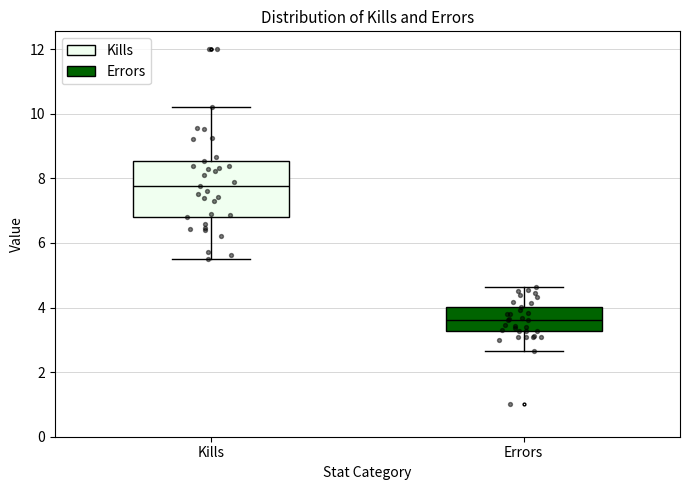

Reading left to right, transcribe this box plot: for each box, give where its median line is, the range the box spans, and where its two whiskers end, as read against the y-axis. The values are not printed on the chart, so give them approximately, as read against the axis.

Kills: median 7.8, box 6.8 to 8.6, whiskers 5.6 to 10.2
Errors: median 3.6, box 3.2 to 4.0, whiskers 2.6 to 4.6